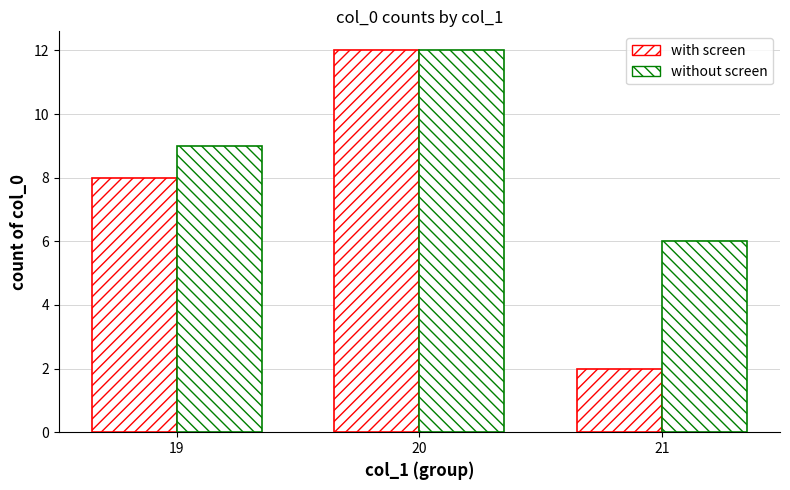

Is it true that without screen equals 6 at 21?

True